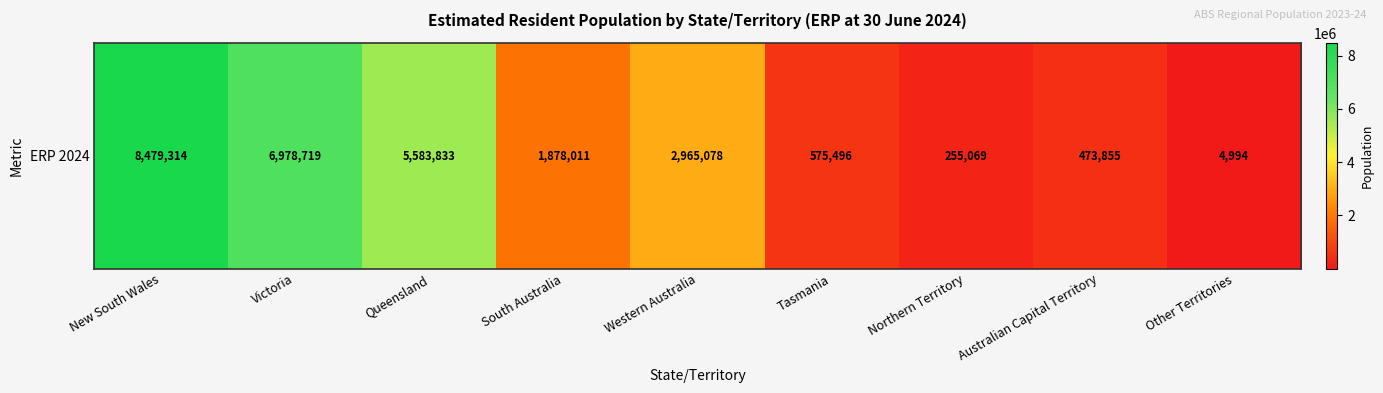

What is the greatest value displayed?

8479314